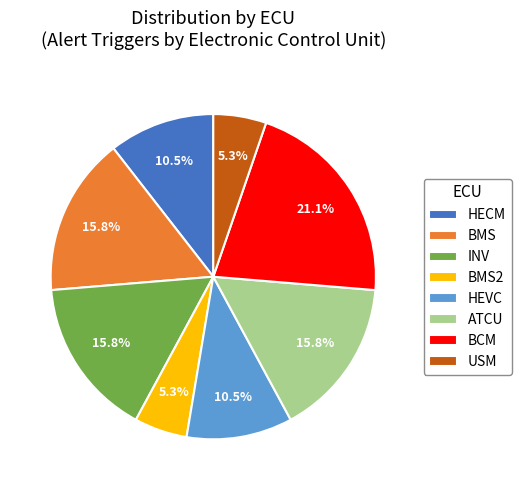

What portion of the pie excludes BCM?

78.9%